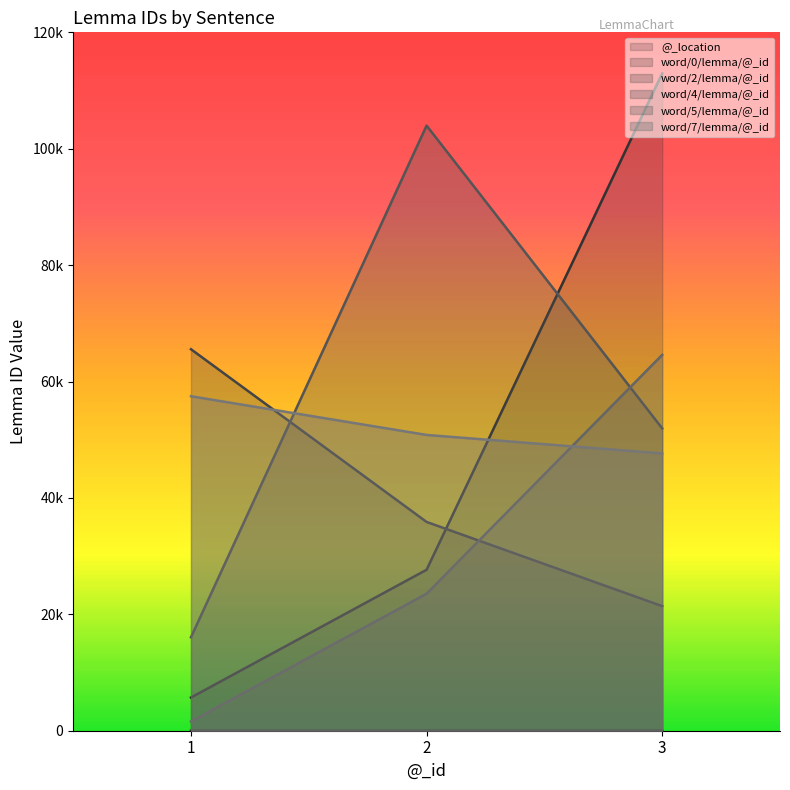

Reading left to right, list all the values displayed in this chart.

@_location: 1=1	2=4	3=6
word/0/lemma/@_id: 1=5704	2=27657	3=112934
word/2/lemma/@_id: 1=65552	2=35876	3=21407
word/4/lemma/@_id: 1=16051	2=103975	3=51951
word/5/lemma/@_id: 1=1587	2=23538	3=64581
word/7/lemma/@_id: 1=57471	2=50824	3=47643